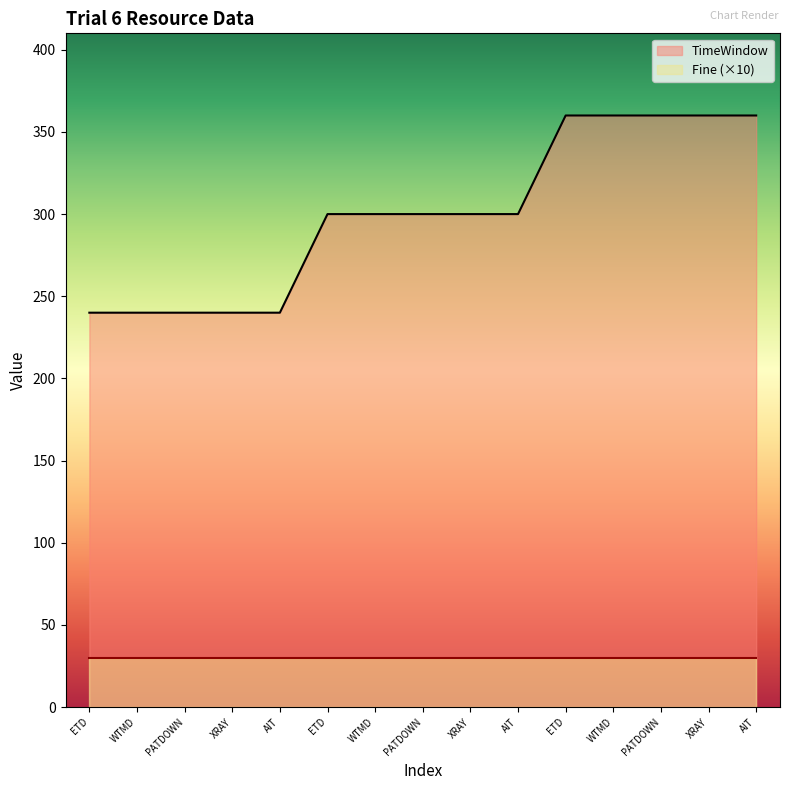

How many data points are above 300?

5